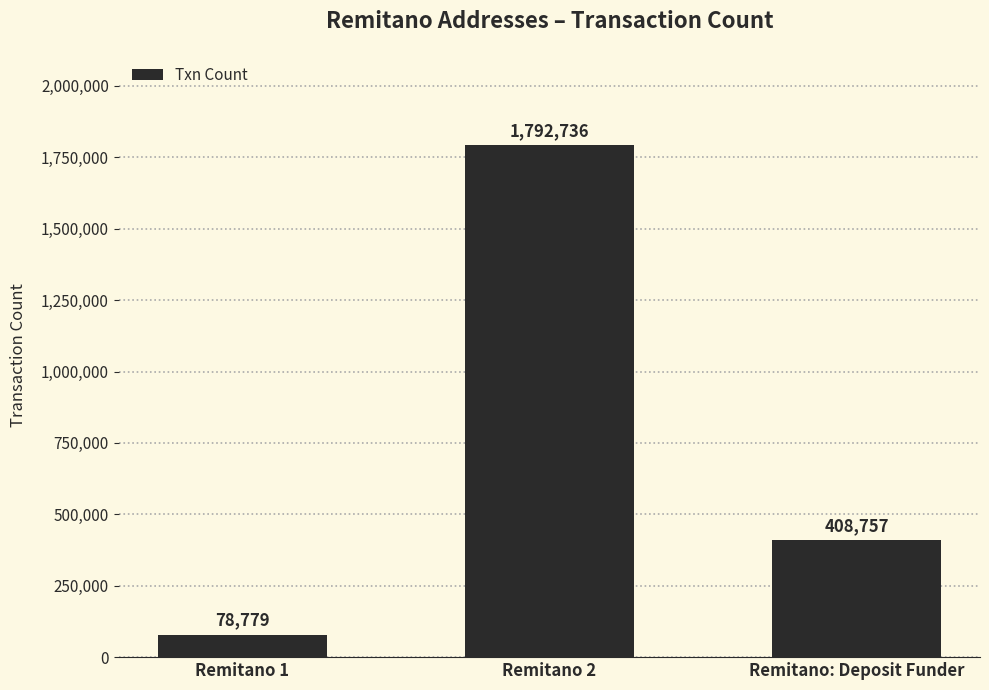

Reading left to right, transcribe all the data shown in this chart.

78779	1792736	408757